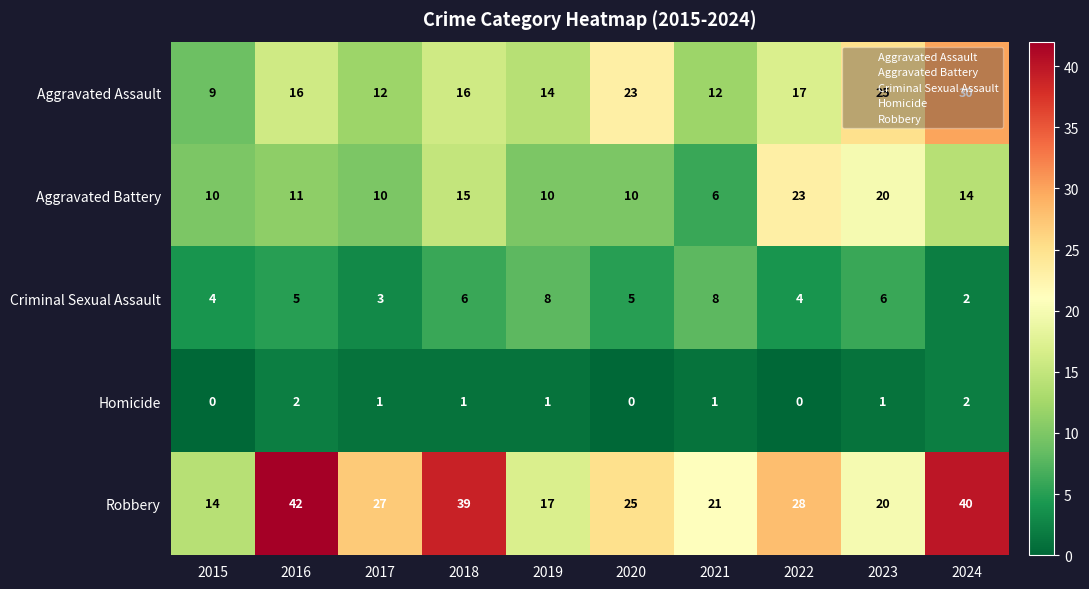

Rank the series by their maximum value, from lowest to highest.

Homicide, Criminal Sexual Assault, Aggravated Battery, Aggravated Assault, Robbery